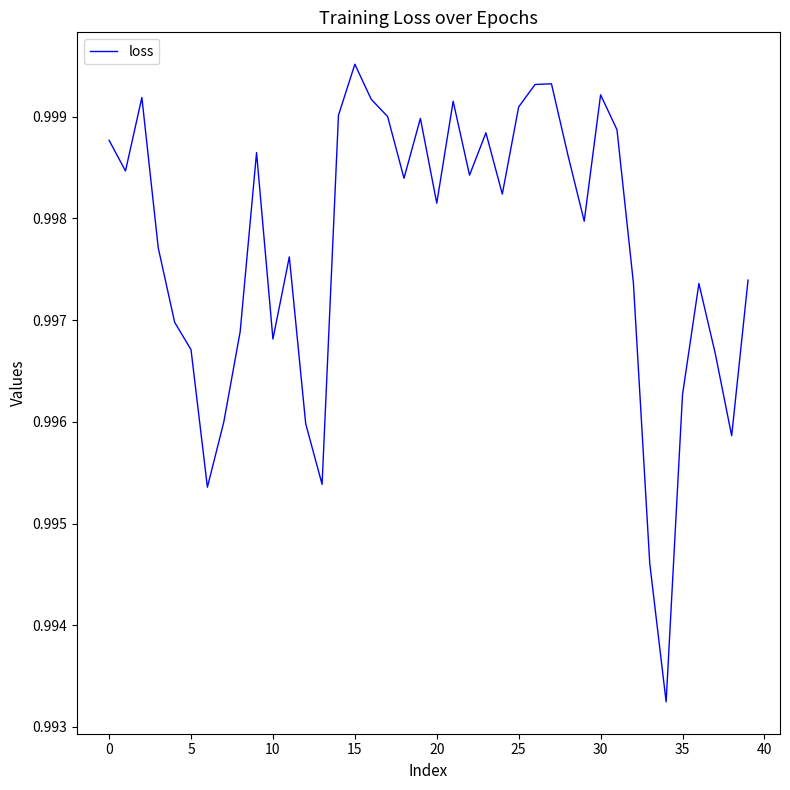

True or false: the data shows 0.5 at 25.

False